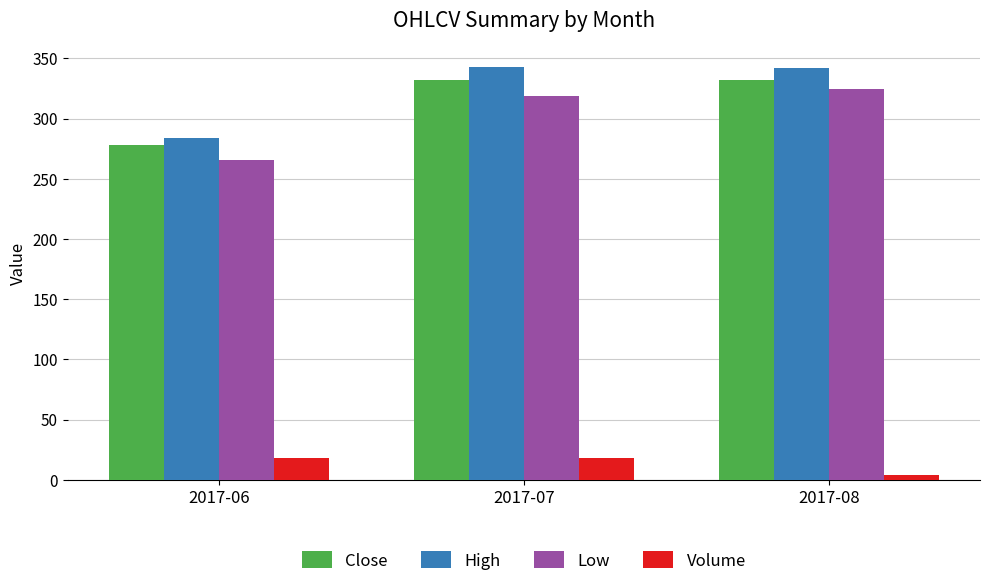

What is the difference between the High values at 2017-07 and 2017-06?

58.8